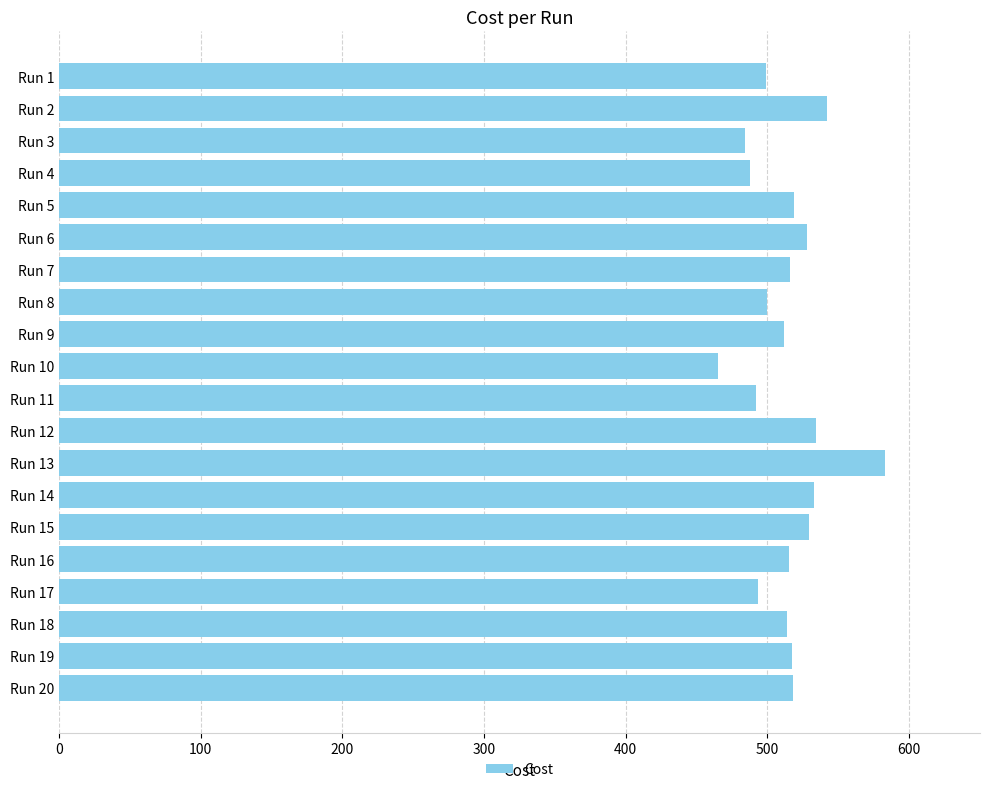

What value does the data have at Run 17?

493